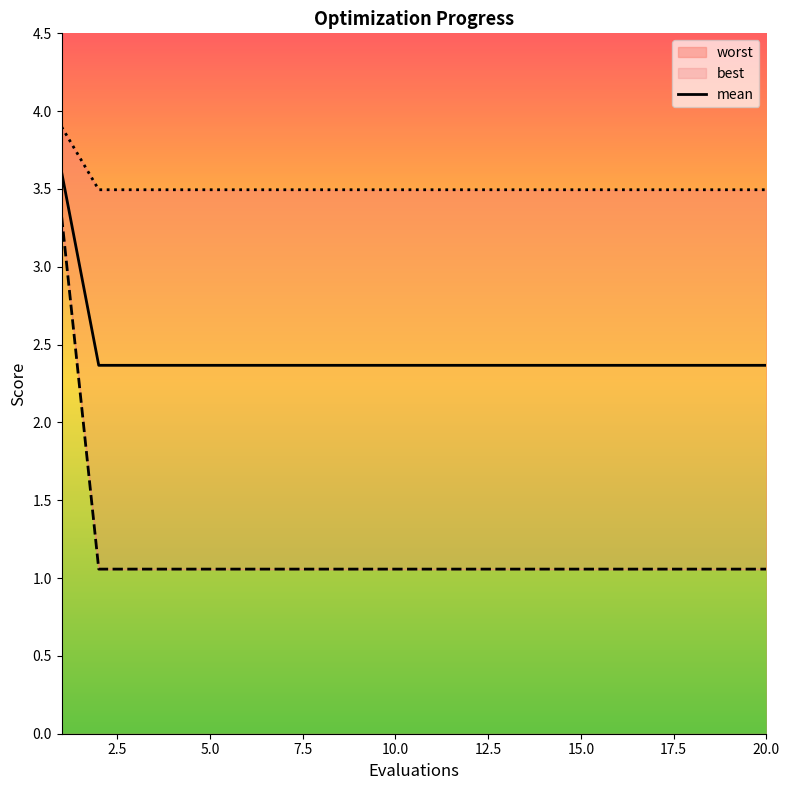

How many values are between 2 and 3?

19